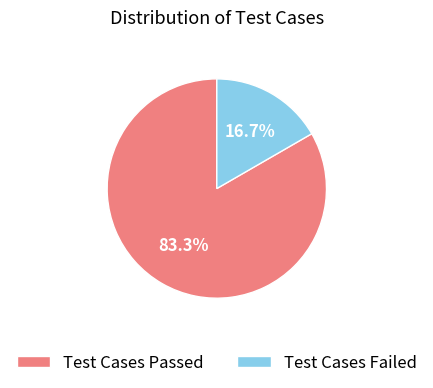

What portion of the pie excludes Test Cases Failed?

83.3%